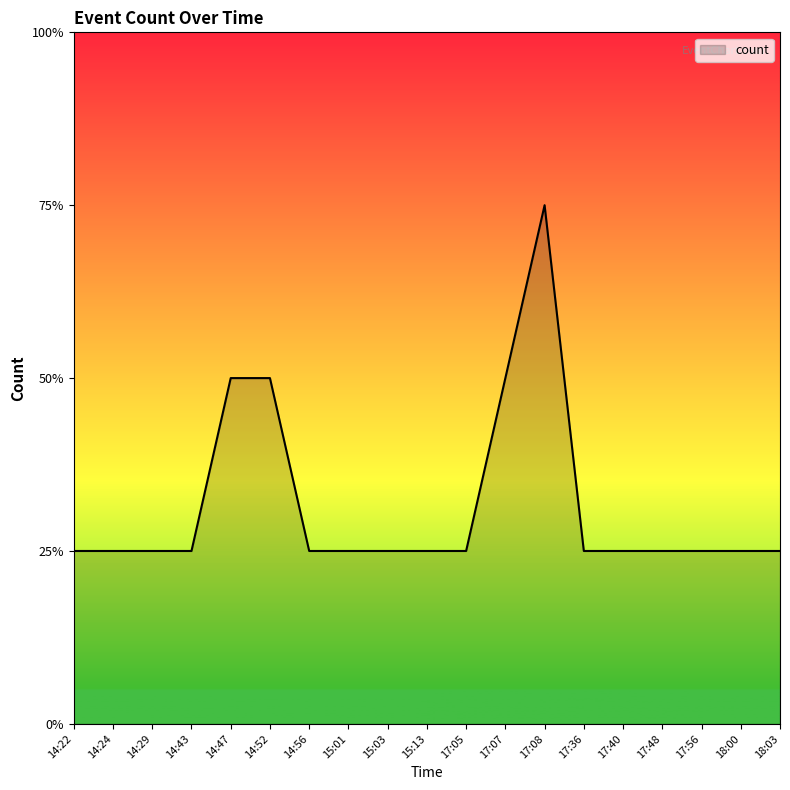

Does the chart display data point markers on the line(s)?

No